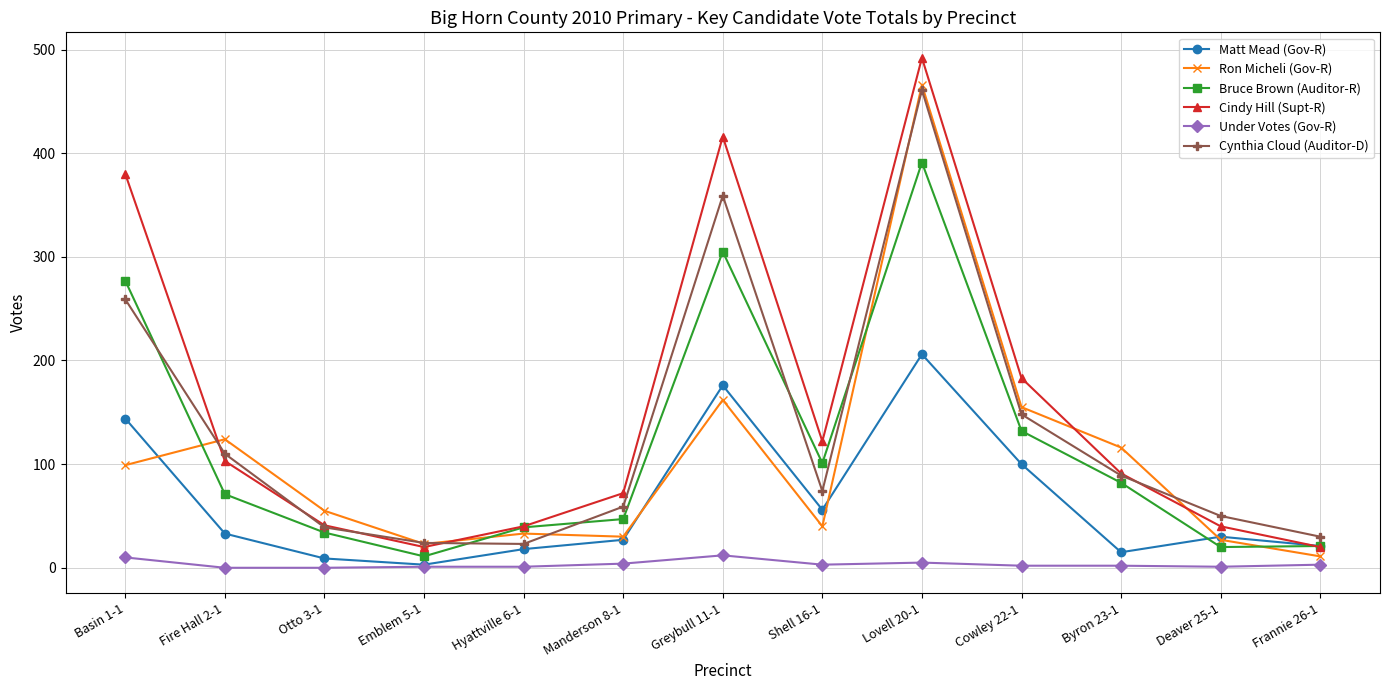

What is the label of the 1st point from the right?

Frannie 26-1